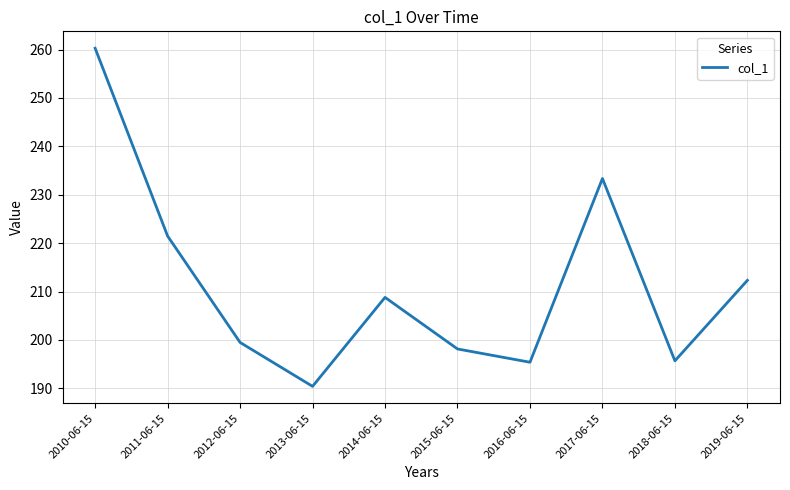

Is this an area chart (filled region under the line)?

No